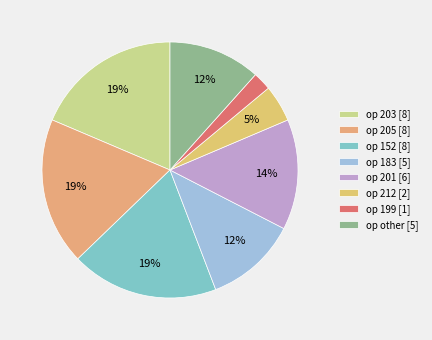

To the nearest percent, what is the average slice percentage?

12%